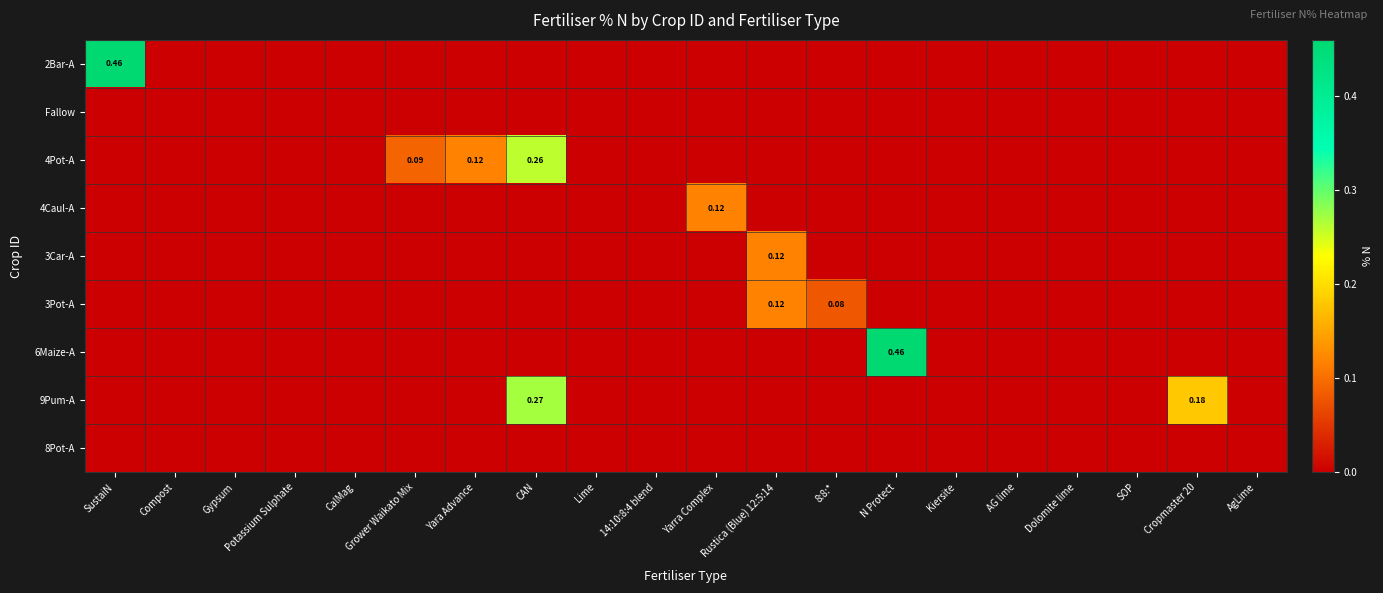

Is it true that 9Pum-A equals 0.0 at Grower Waikato Mix?

True